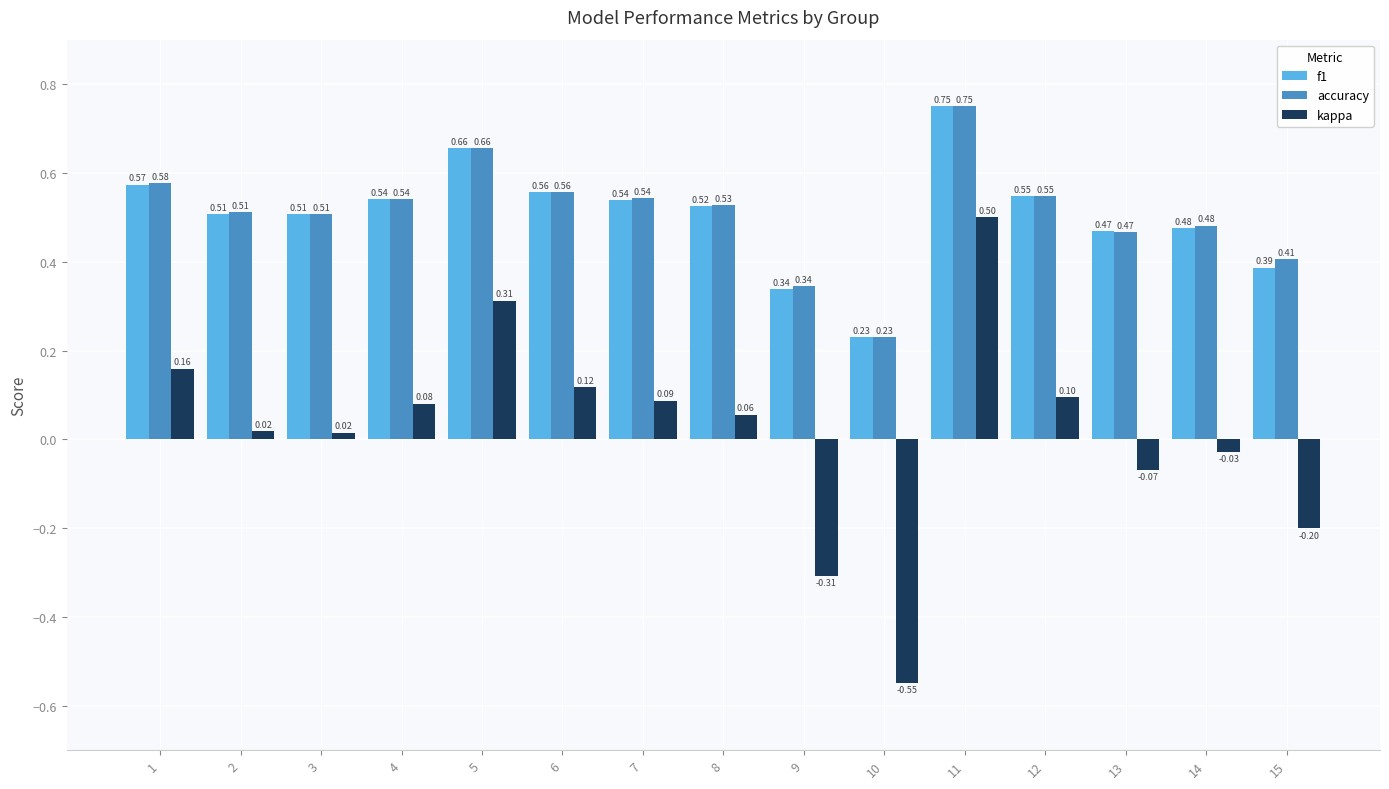

How many bars are there in each group?

3